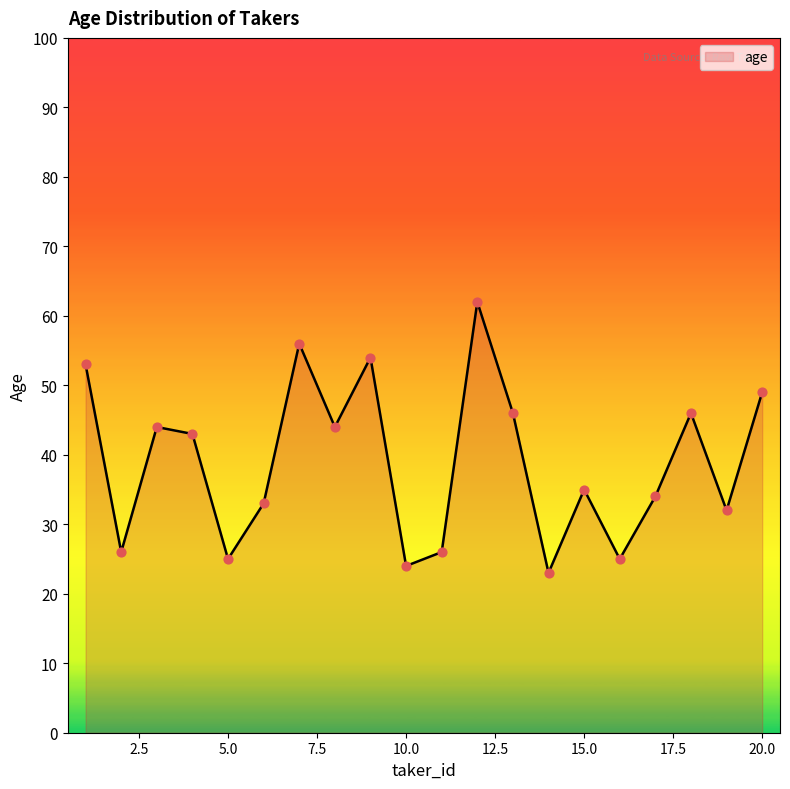

What is the maximum value shown in the chart?

62